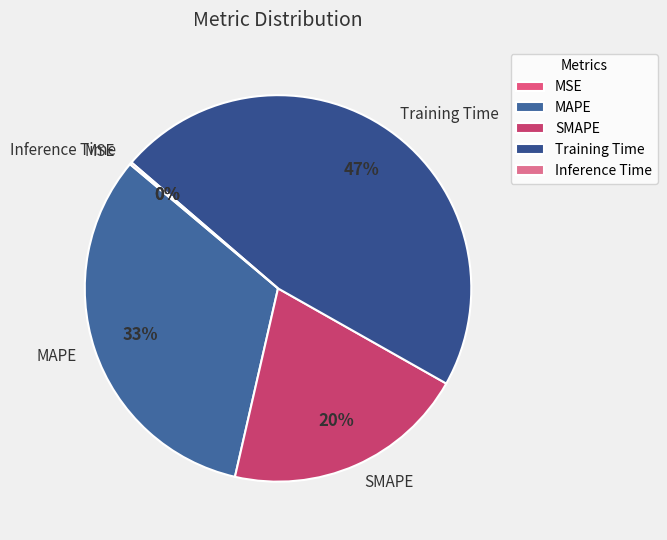

The Training Time slice represents 57% of the pie. True or false?

False